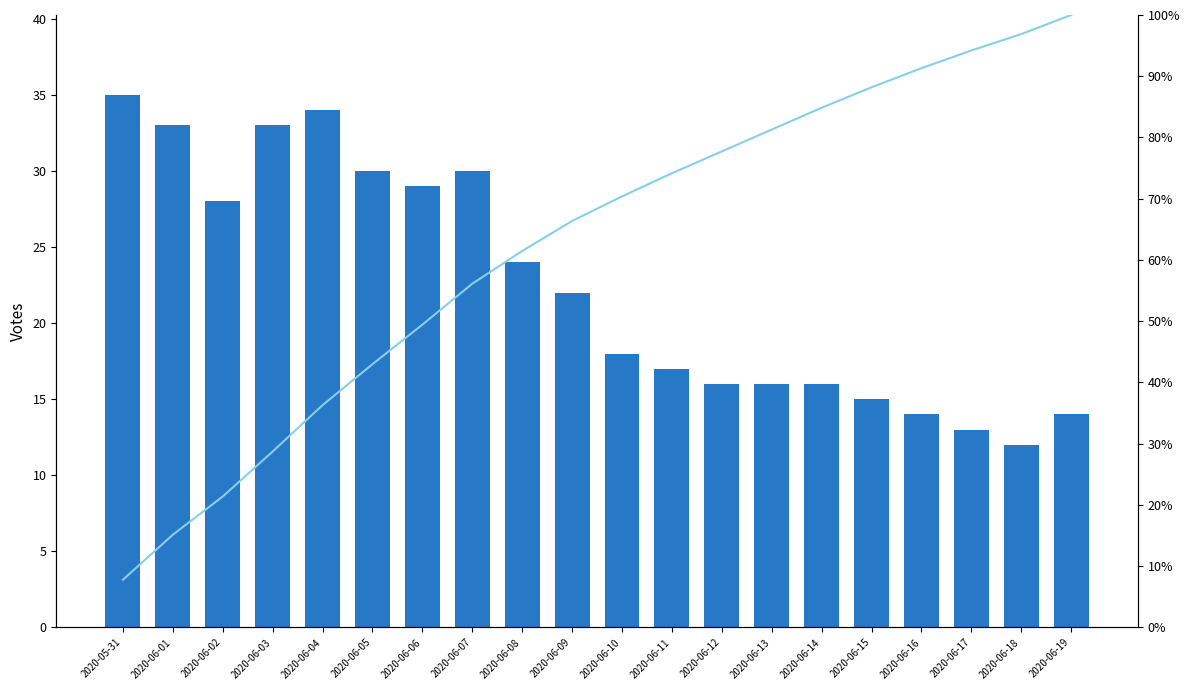

What is the difference between the maximum and second lowest values in the CH series?

22.0